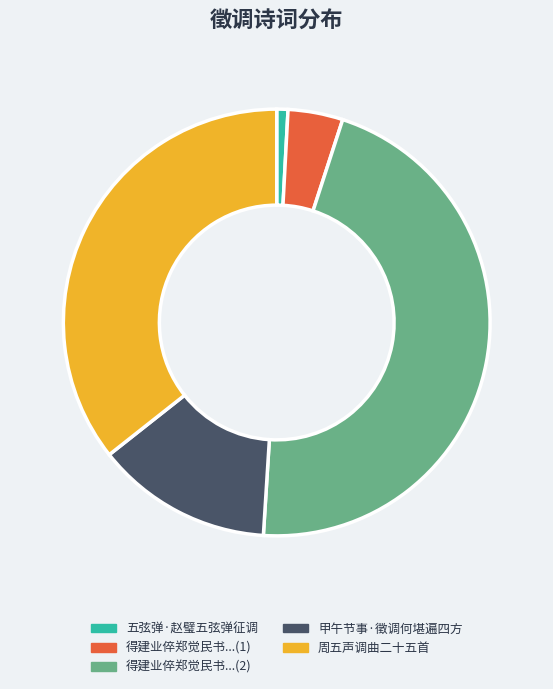

Is there a majority slice in this chart?

No